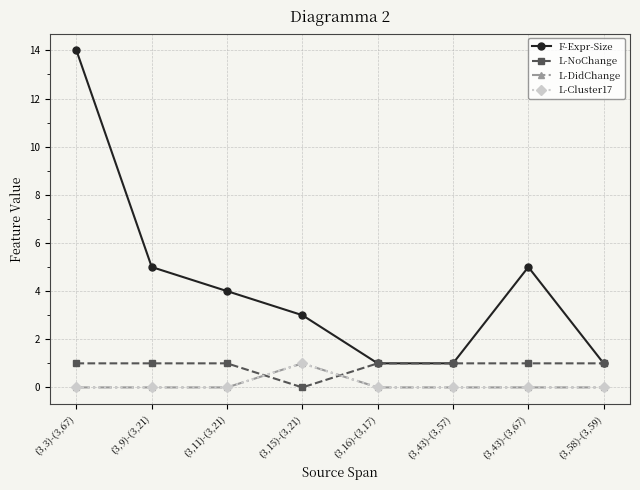

Reading right to left, transcribe all the data shown in this chart.

F-Expr-Size: 1	5	1	1	3	4	5	14
L-NoChange: 1	1	1	1	0	1	1	1
L-DidChange: 0	0	0	0	1	0	0	0
L-Cluster17: 0	0	0	0	1	0	0	0